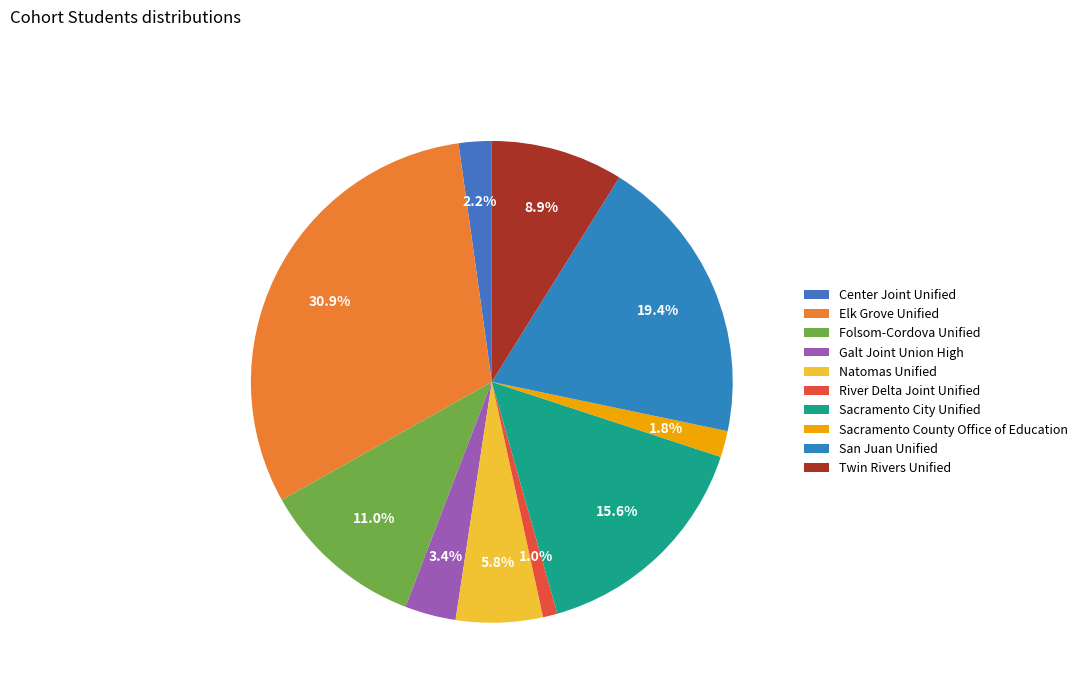

Is the sum of Twin Rivers Unified and Sacramento County Office of Education greater than half?

No